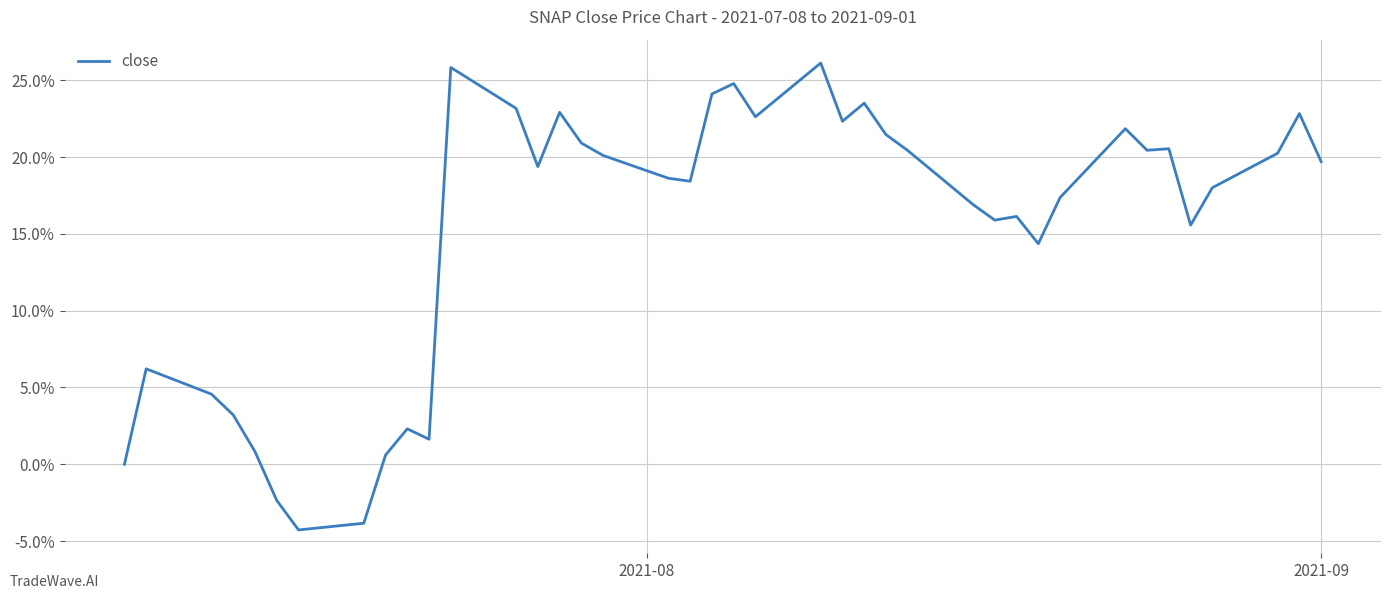

What is the difference between the maximum and minimum values?

0.3